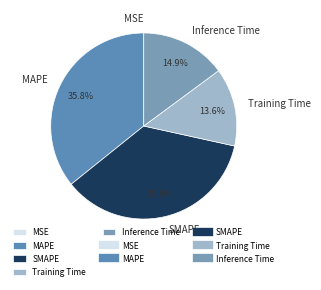

Is SMAPE the majority of the pie?

No